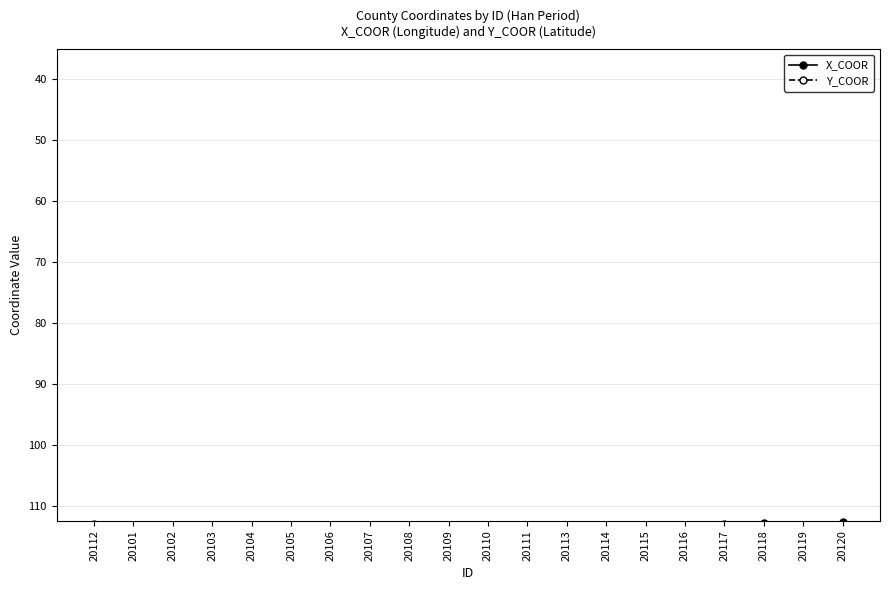

Where is the first local minimum for Y_COOR?

20102